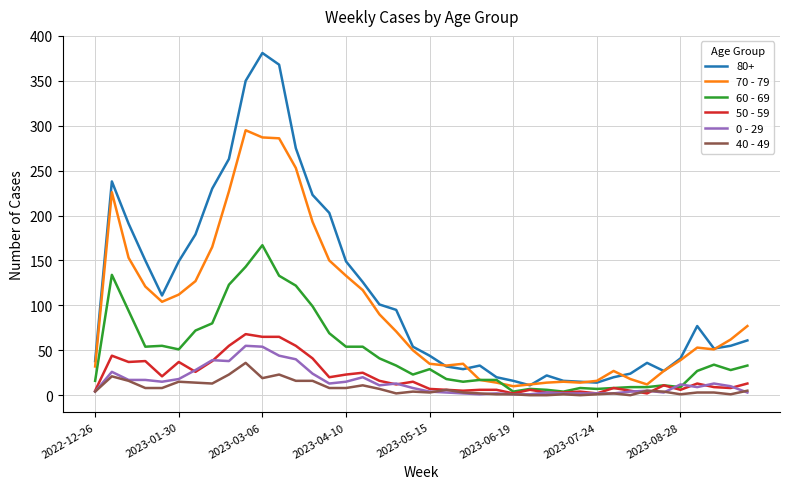

Which series has the largest total across all categories?

80+